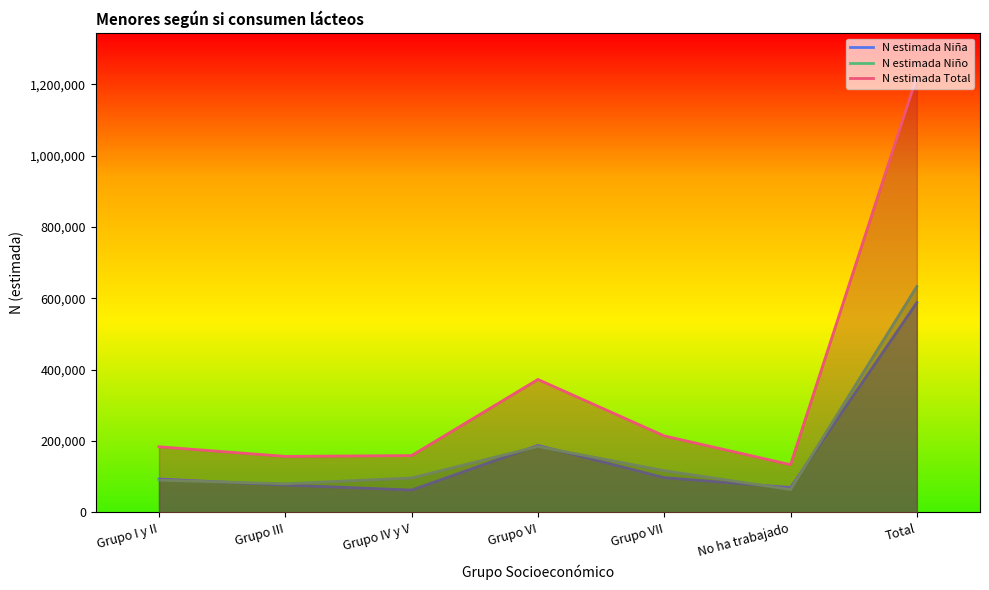

Where is N estimada Niña nearest to the value 325359?

Grupo VI